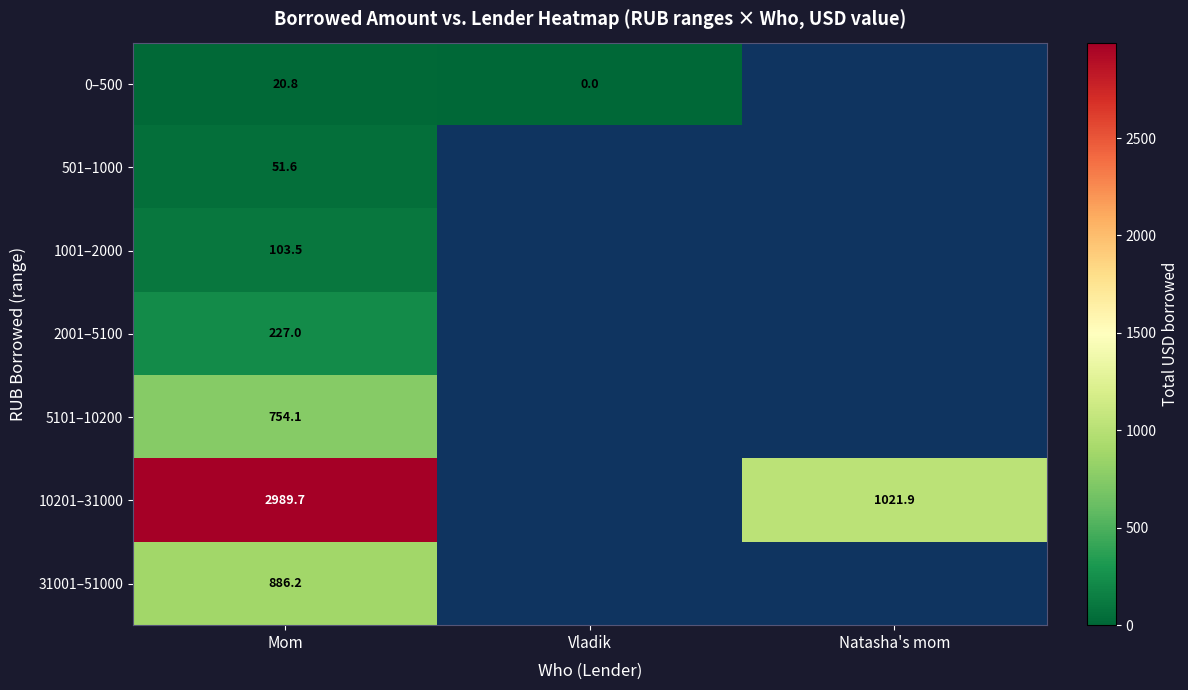

At how many categories does at least one series exceed 2332?

1